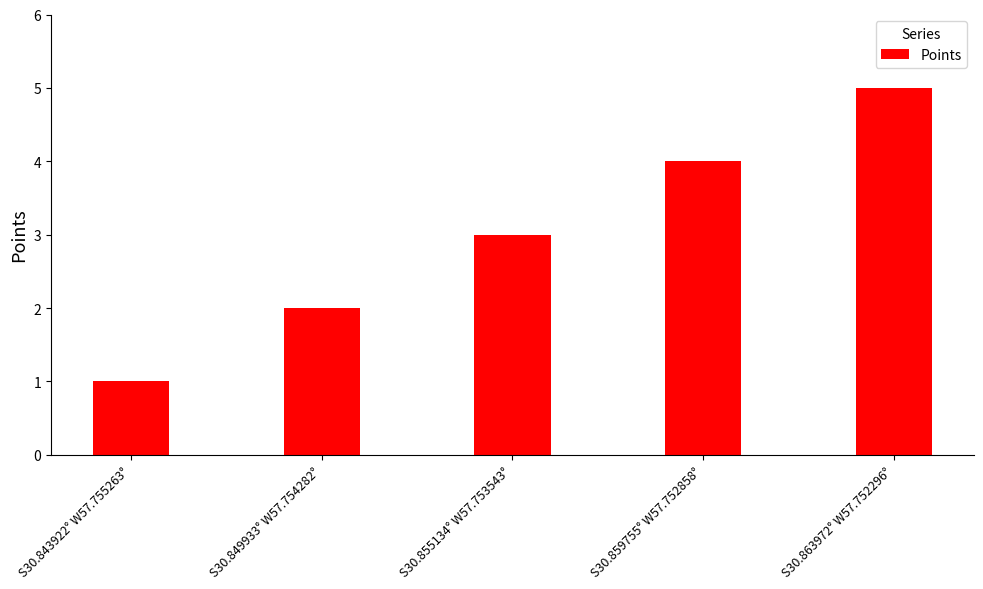

Which category has the highest value across all series?

S30.863972° W57.752296°